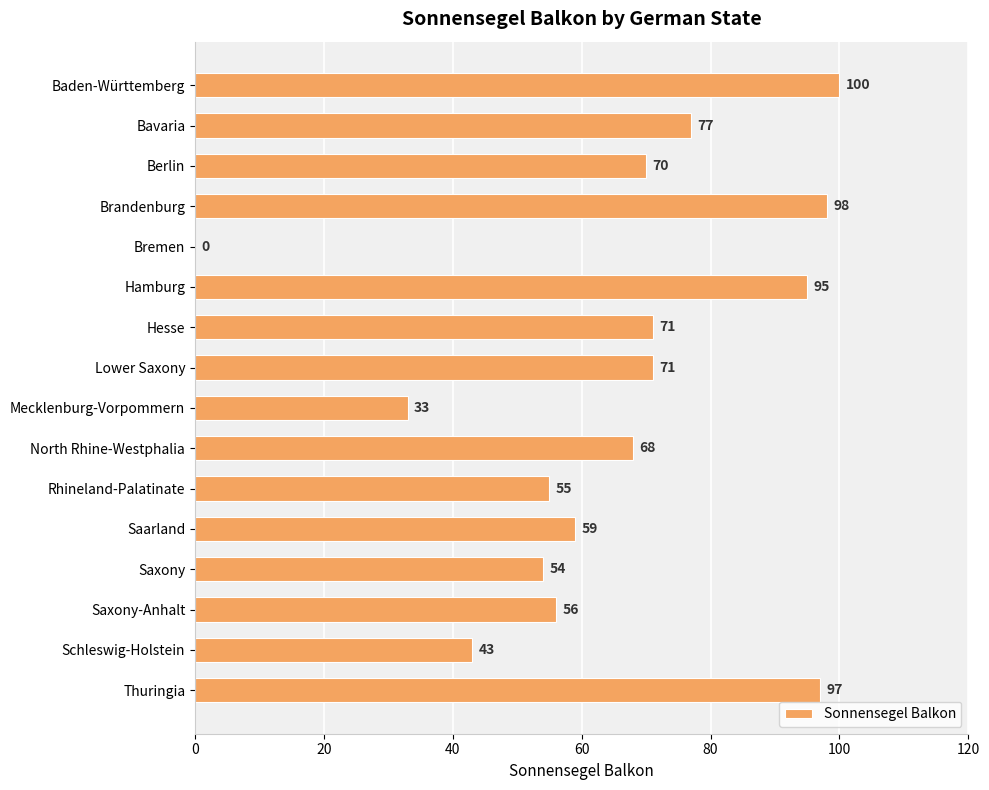

Count the number of data series in this chart.

1